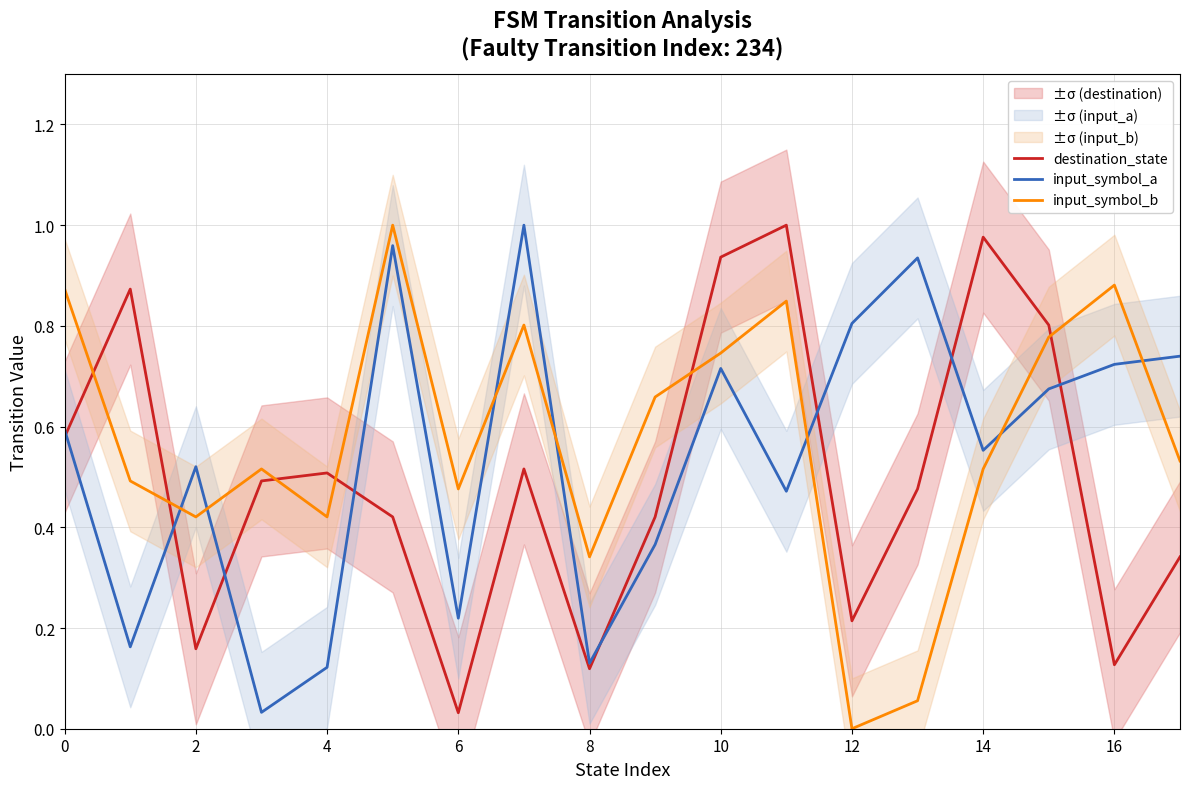

After their last crossing, which series has the higher values: input_symbol_a or input_symbol_b?

input_symbol_a